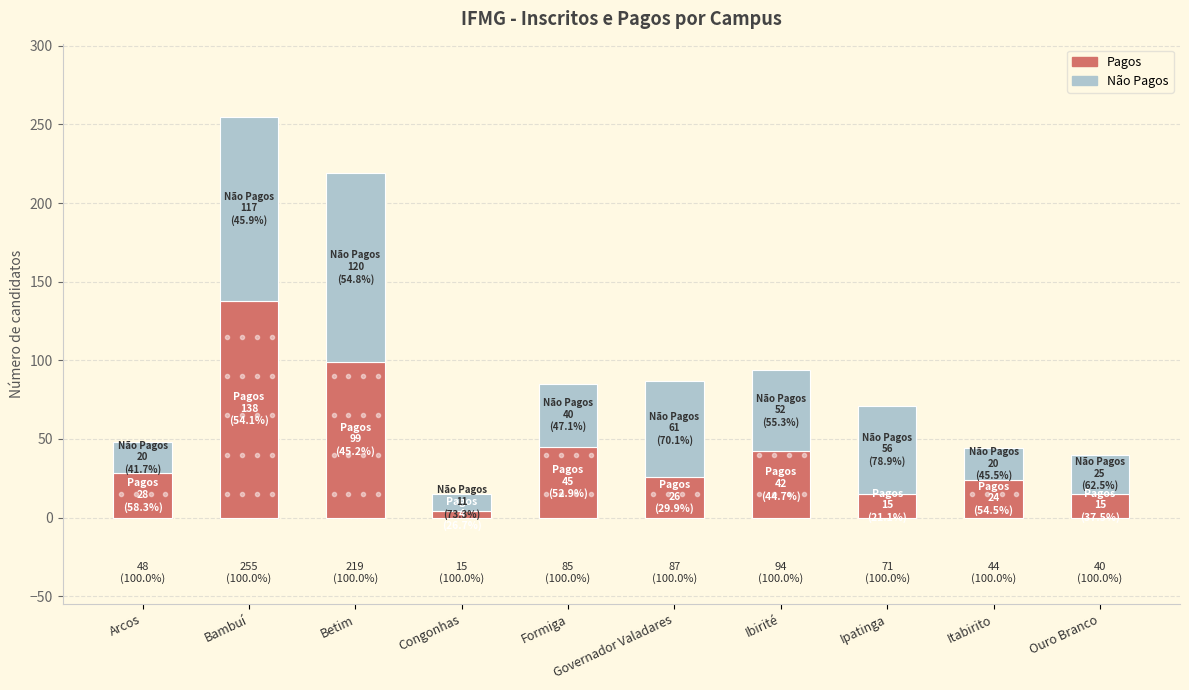

How many bars are there in total?

10